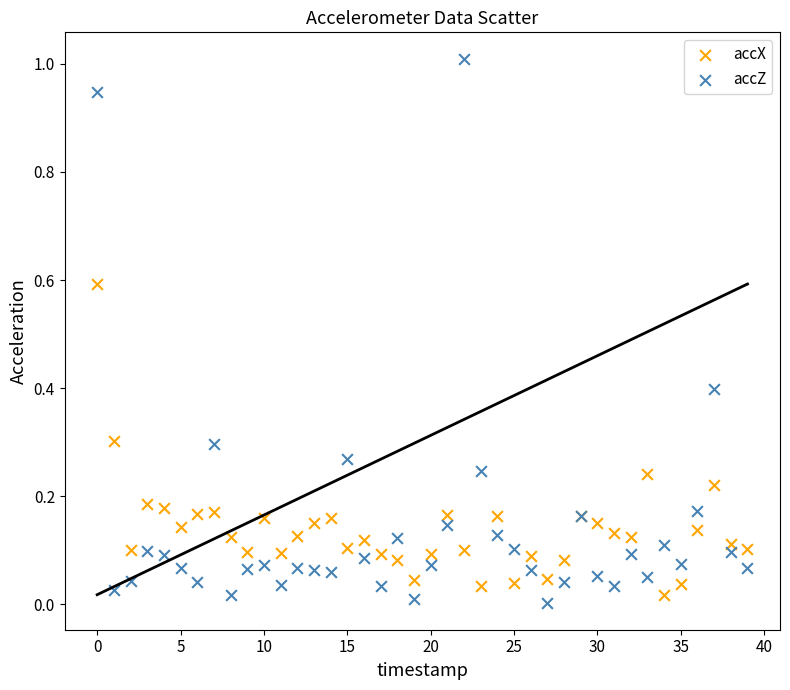

Which series contains the highest Y value?

accZ